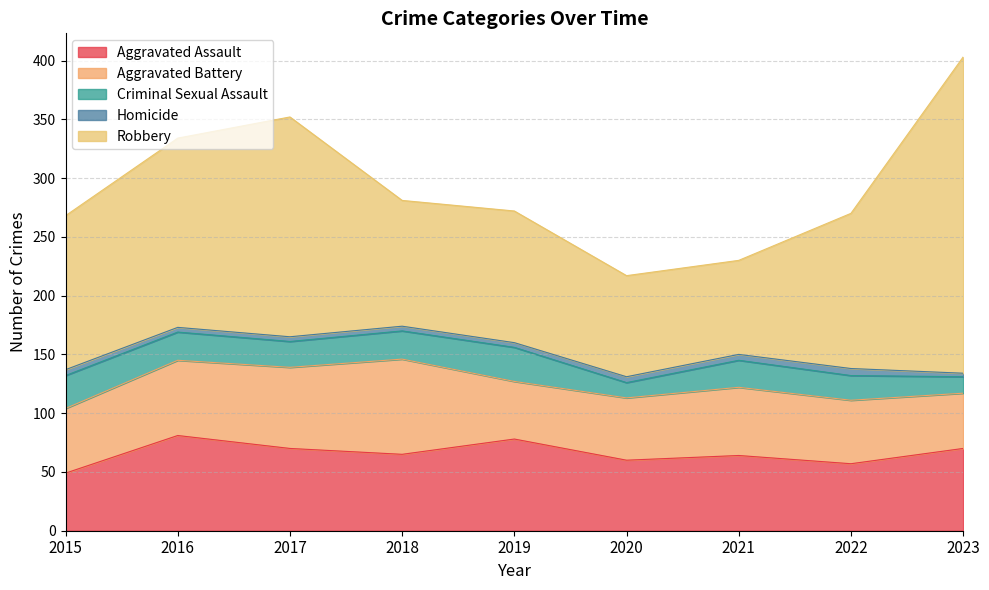

Which category has the highest value in the Aggravated Assault series?

2016